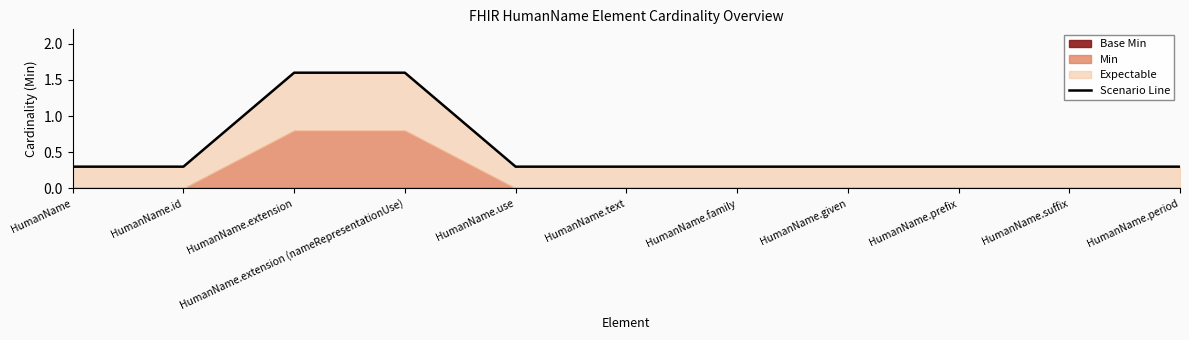

What is the label of the 3rd point from the left?

HumanName.extension